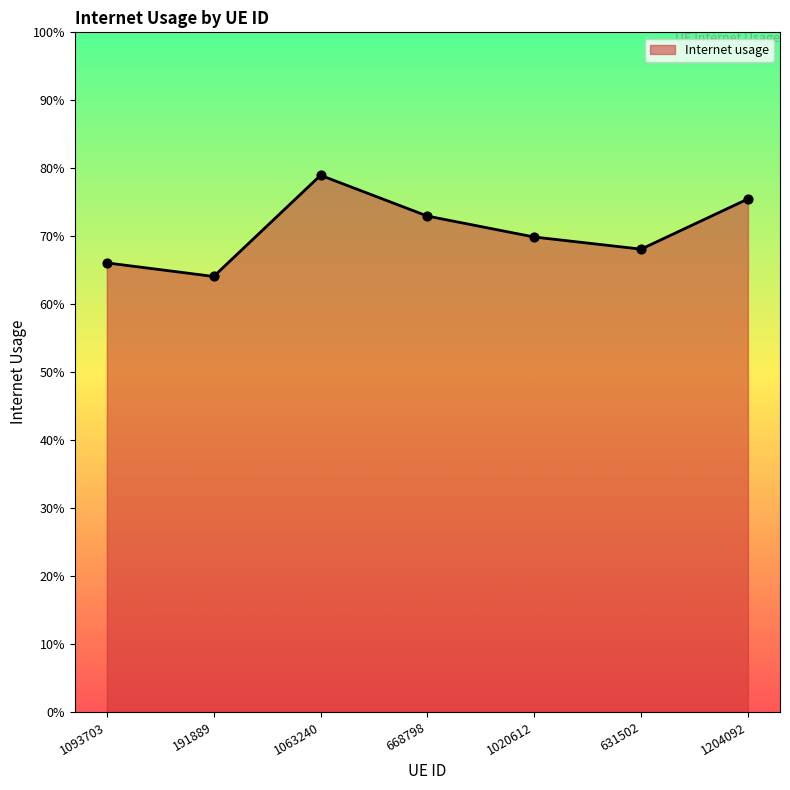

Between 191889 and 1063240, which is larger?

1063240